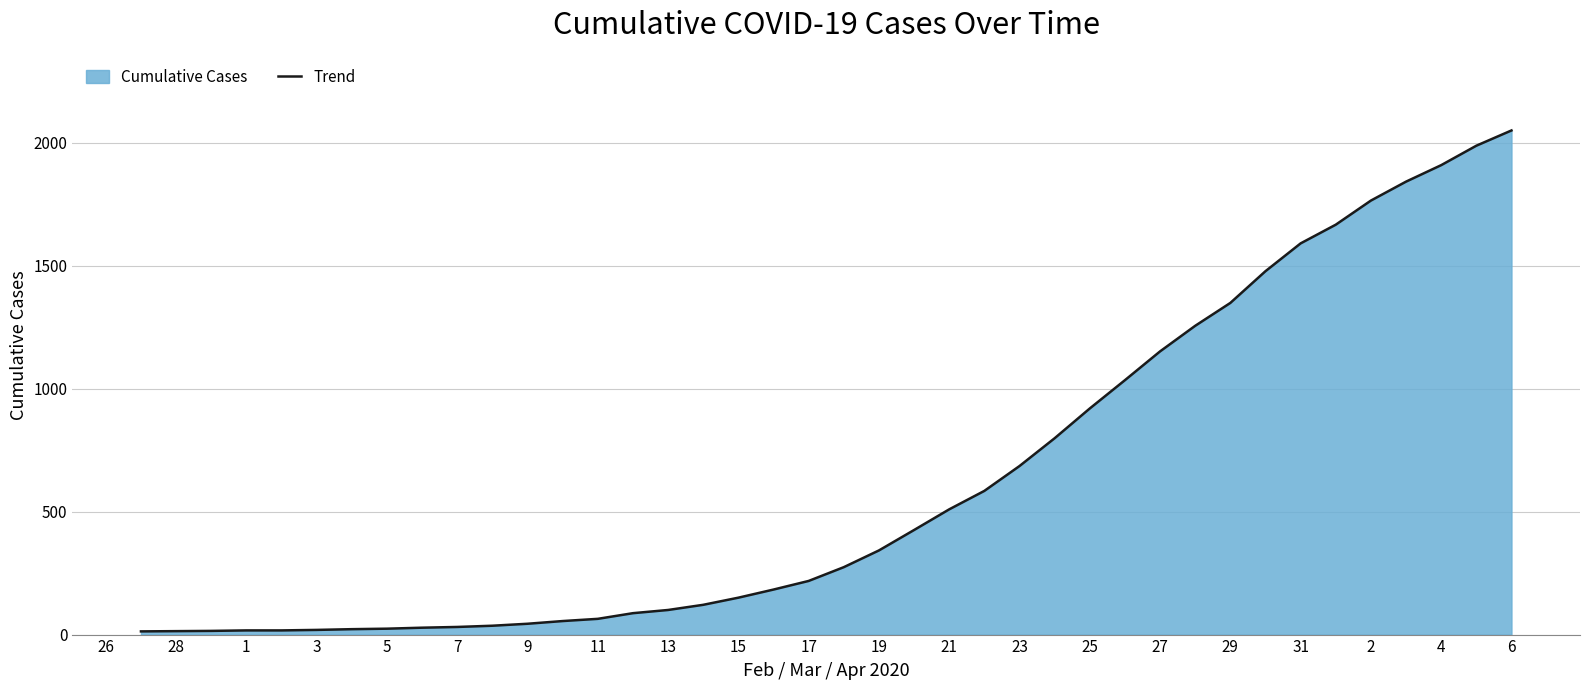

What is the greatest value displayed?

2049